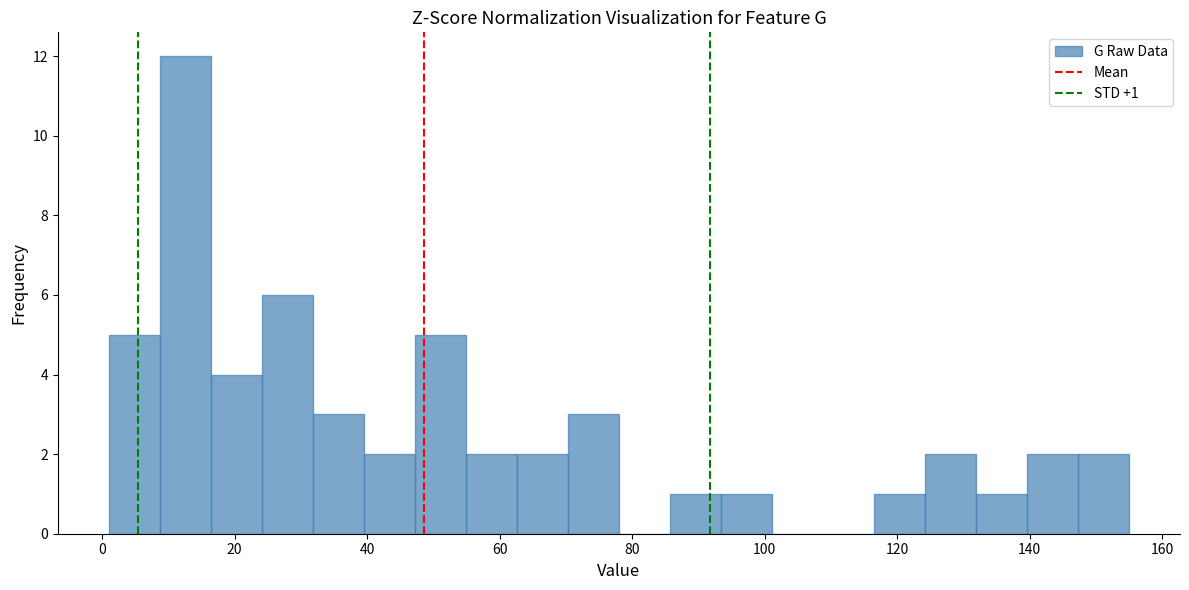

Read against the x-axis, roughly where is the centre of the tallest bar?

12